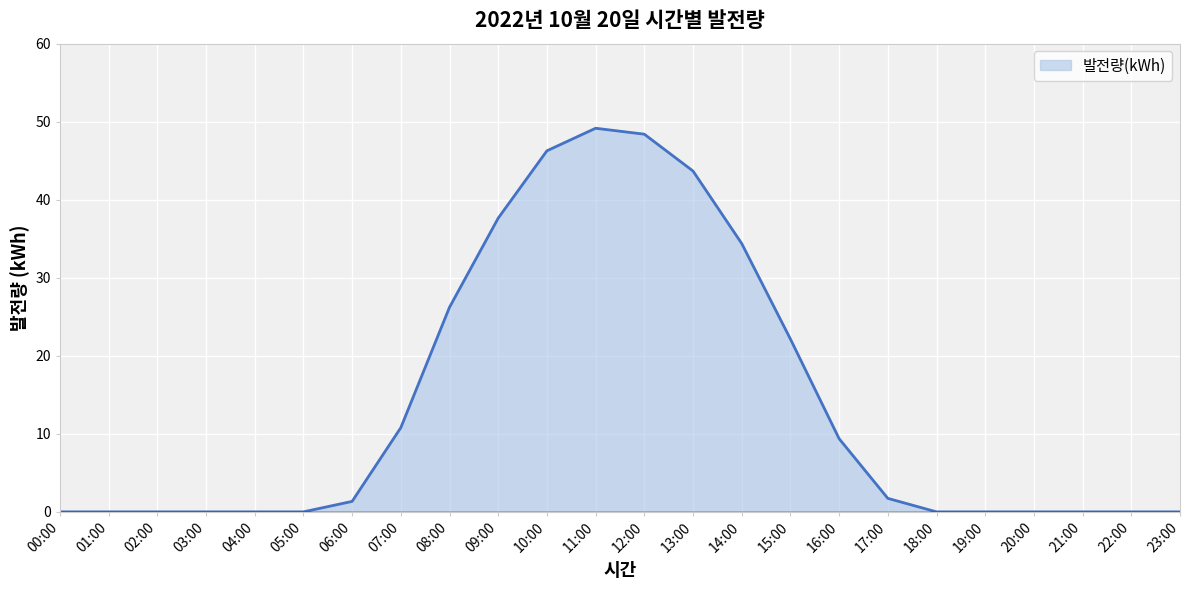

How many values are below 1?

12